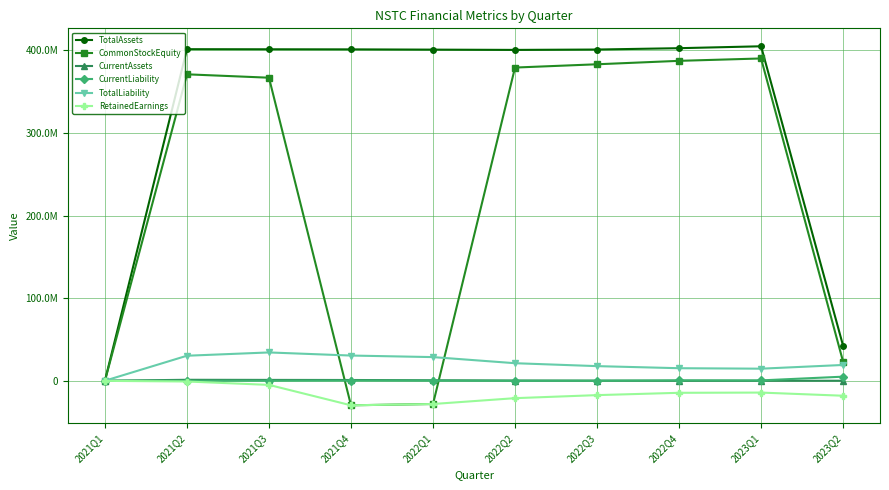

Rank the series at 2022Q3 from lowest to highest value.

RetainedEarnings, CurrentLiability, CurrentAssets, TotalLiability, CommonStockEquity, TotalAssets